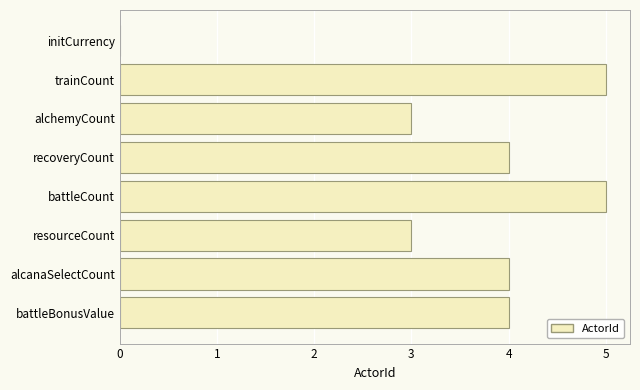

What is the greatest value displayed?

5